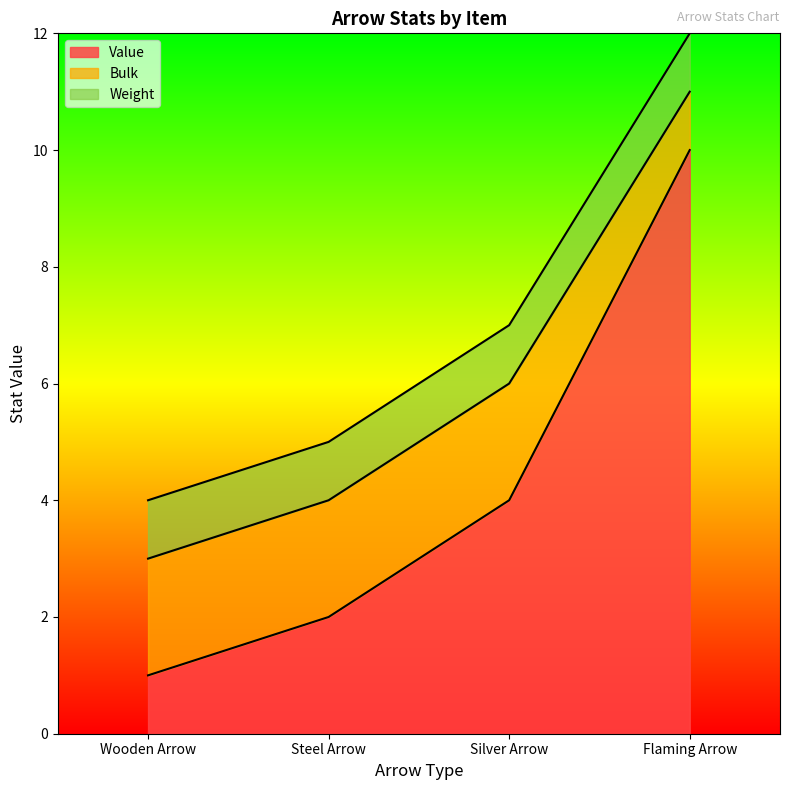

What is the approximate value of Weight at Wooden Arrow?

1